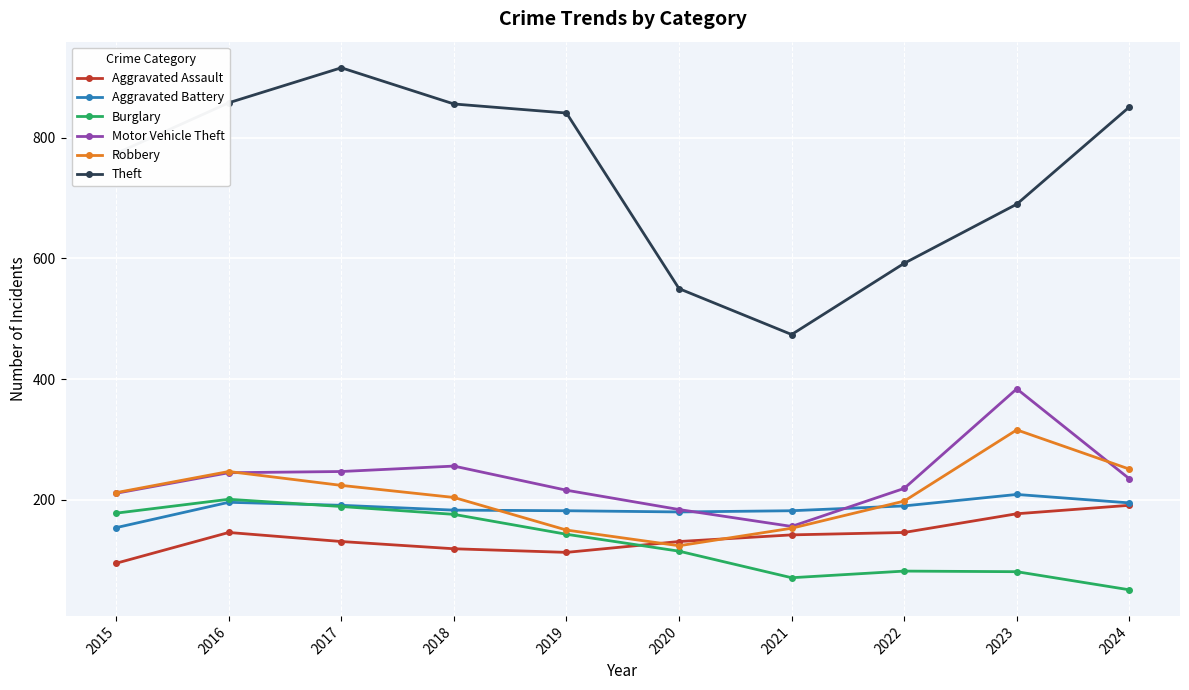

Which series changed the most between 2017 and 2018?

Theft